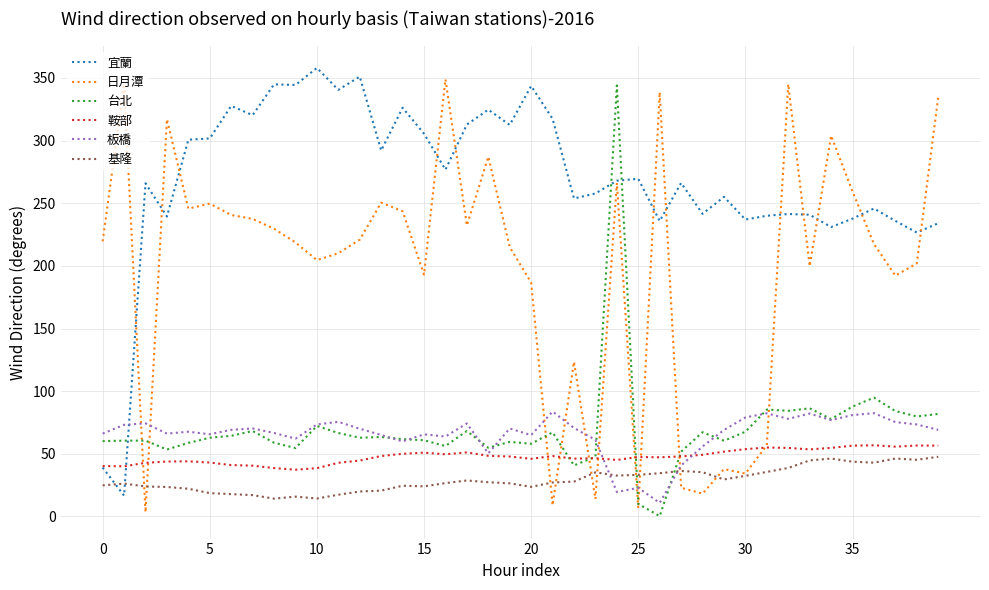

Does the chart have visible grid lines?

Yes